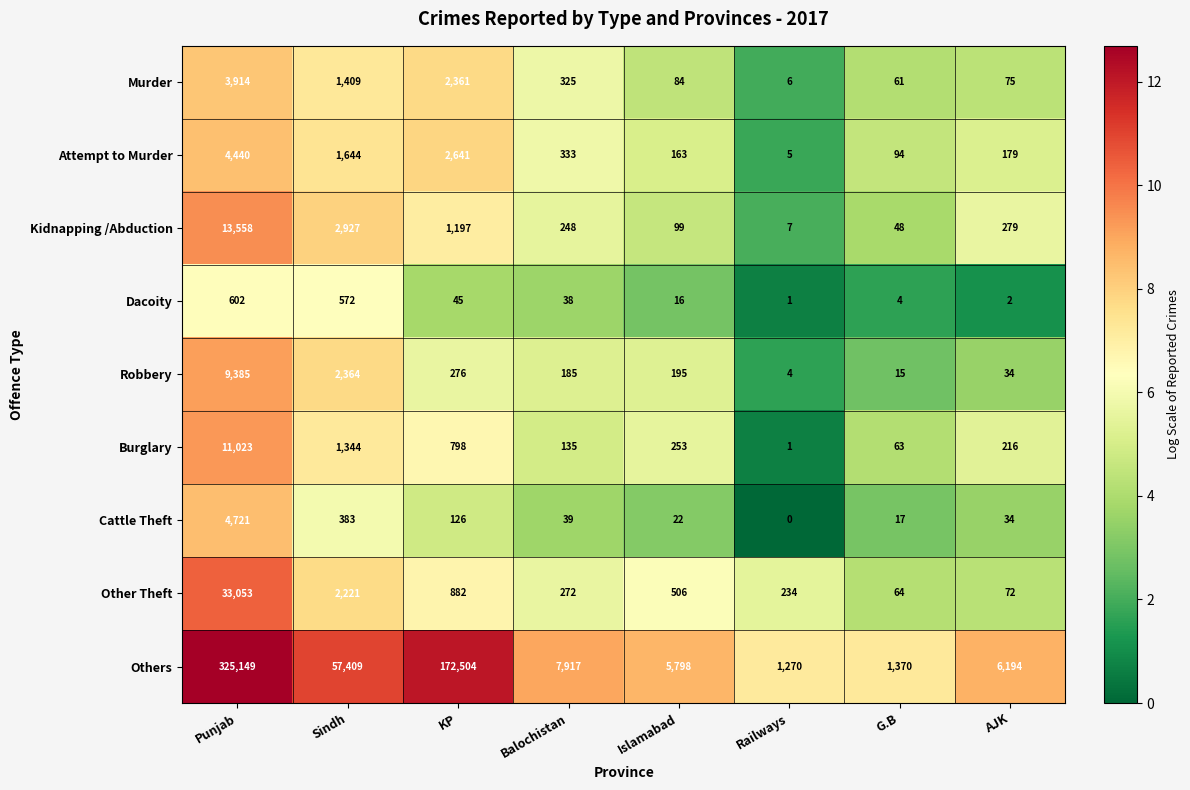

List the series in order of their peak value, highest first.

Others, Other Theft, Kidnapping /Abduction, Burglary, Robbery, Cattle Theft, Attempt to Murder, Murder, Dacoity